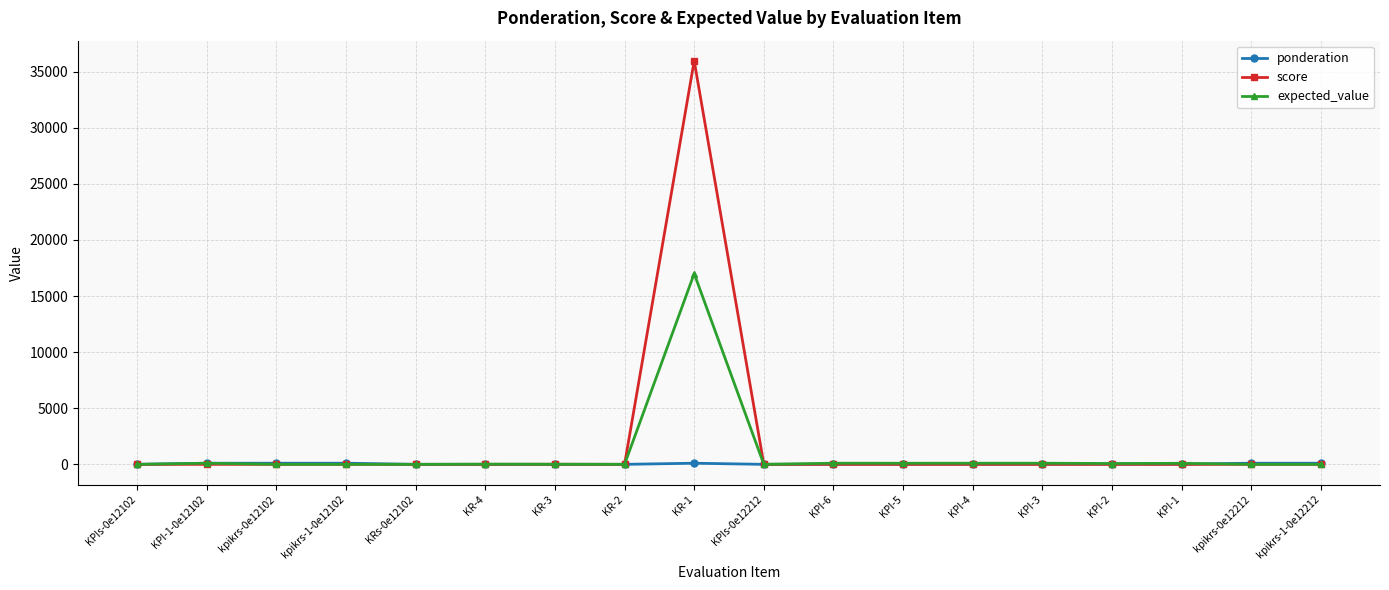

The expected_value series shows -5628.7 at kpikrs-1-0e12102. True or false?

False